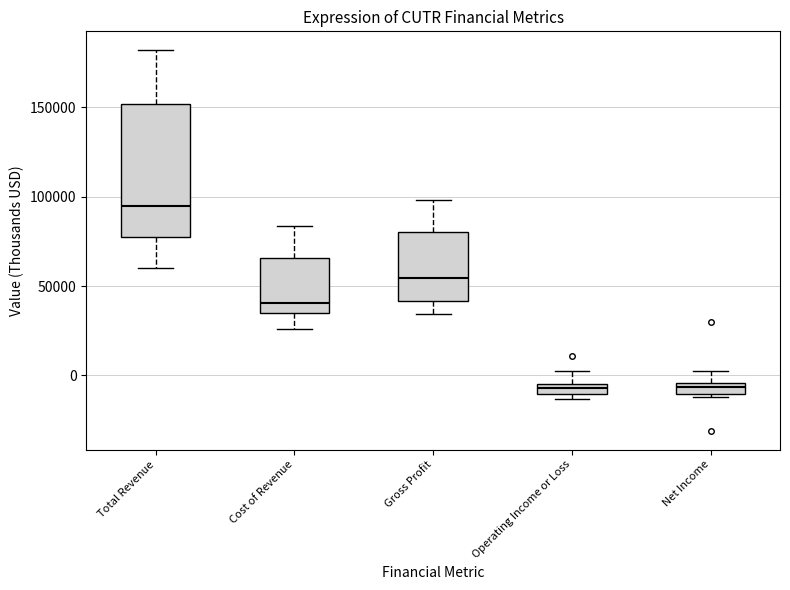

Which box's median line is the highest?

Total Revenue